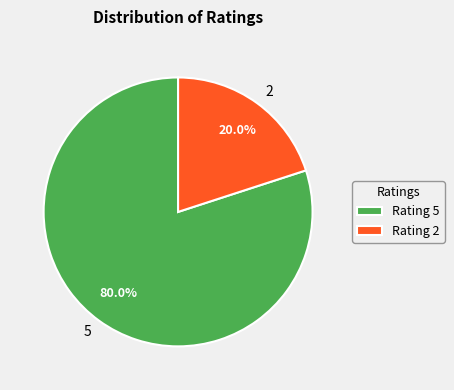

To the nearest percent, what is the average slice percentage?

50%